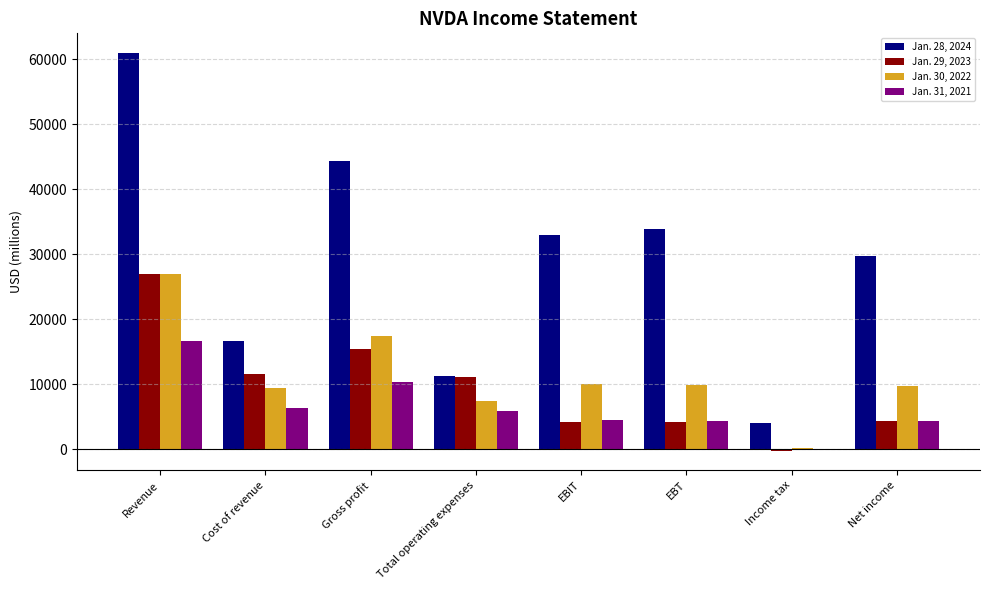

Which series has the largest total across all categories?

Jan. 28, 2024